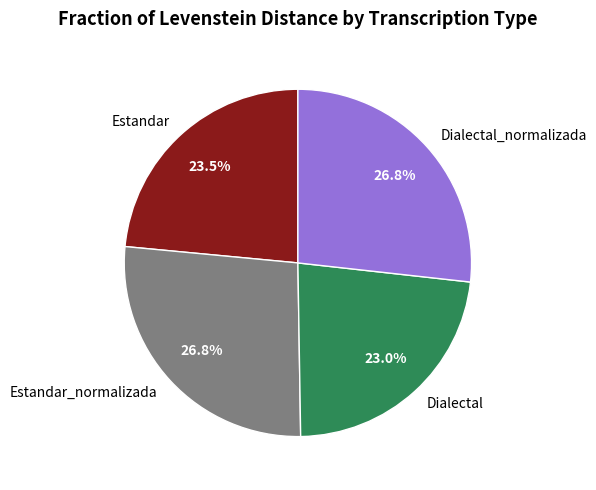

The Estandar_normalizada slice represents 27% of the pie. True or false?

True